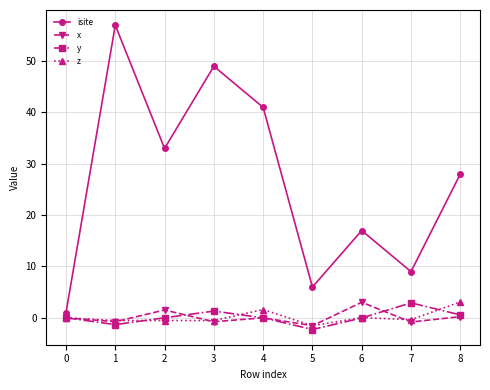

Between 0 and 5, which series saw the biggest shift?

isite